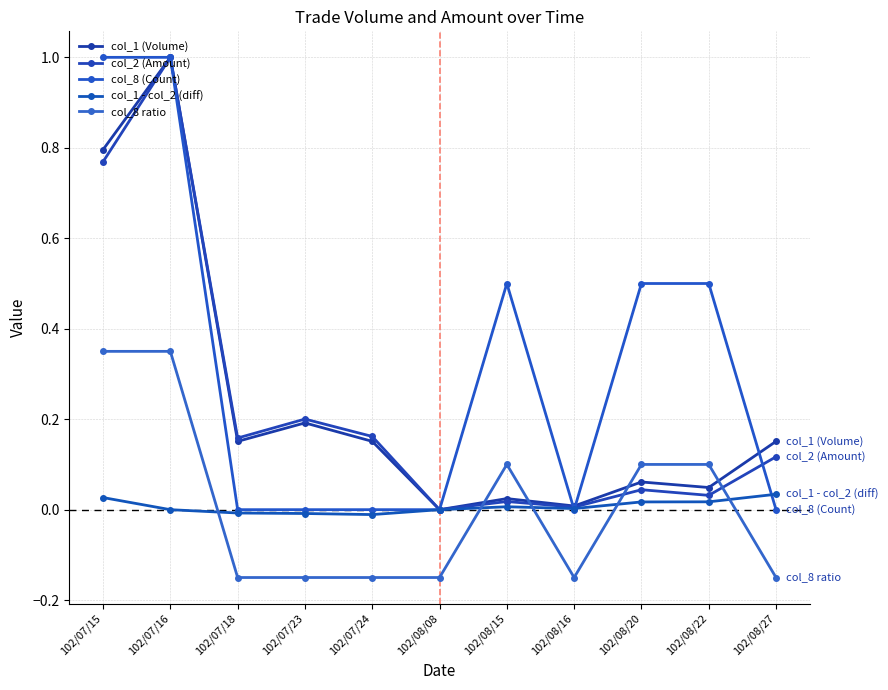

Reading left to right, what are all the values shown in this chart?

col_1 (Volume): 102/07/15=0.8	102/07/16=1.0	102/07/18=0.2	102/07/23=0.2	102/07/24=0.2	102/08/08=0.0	102/08/15=0.0	102/08/16=0.0	102/08/20=0.1	102/08/22=0.0	102/08/27=0.2
col_2 (Amount): 102/07/15=0.8	102/07/16=1.0	102/07/18=0.2	102/07/23=0.2	102/07/24=0.2	102/08/08=0.0	102/08/15=0.0	102/08/16=0.0	102/08/20=0.0	102/08/22=0.0	102/08/27=0.1
col_8 (Count): 102/07/15=1.0	102/07/16=1.0	102/07/18=0.0	102/07/23=0.0	102/07/24=0.0	102/08/08=0.0	102/08/15=0.5	102/08/16=0.0	102/08/20=0.5	102/08/22=0.5	102/08/27=0.0
col_1 - col_2 (diff): 102/07/15=0.0	102/07/16=0.0	102/07/18=-0.0	102/07/23=-0.0	102/07/24=-0.0	102/08/08=0.0	102/08/15=0.0	102/08/16=0.0	102/08/20=0.0	102/08/22=0.0	102/08/27=0.0
col_8 ratio: 102/07/15=0.3	102/07/16=0.3	102/07/18=-0.1	102/07/23=-0.1	102/07/24=-0.1	102/08/08=-0.1	102/08/15=0.1	102/08/16=-0.1	102/08/20=0.1	102/08/22=0.1	102/08/27=-0.1